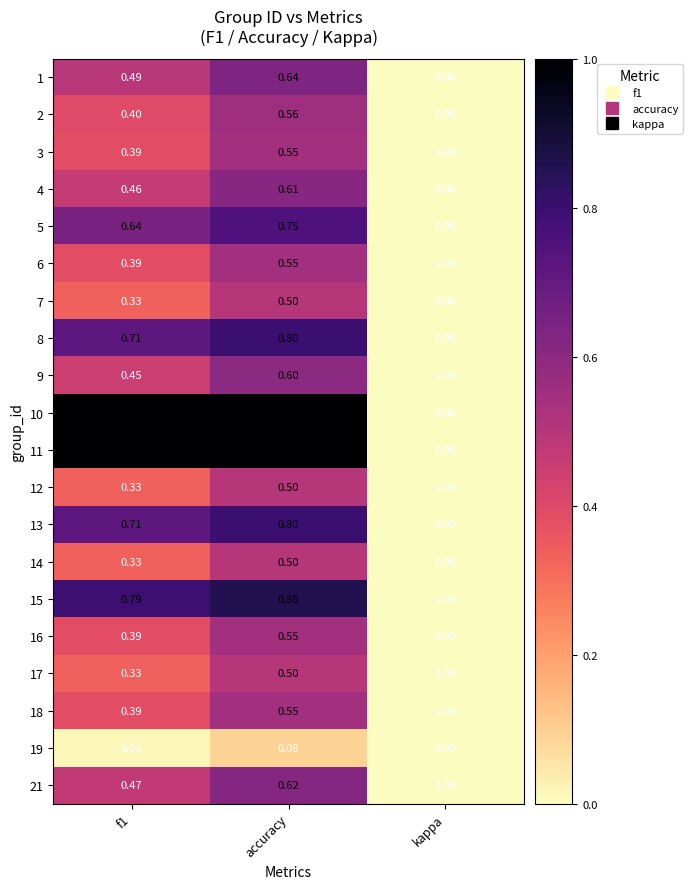

At which label is 13 closest to 0?

kappa